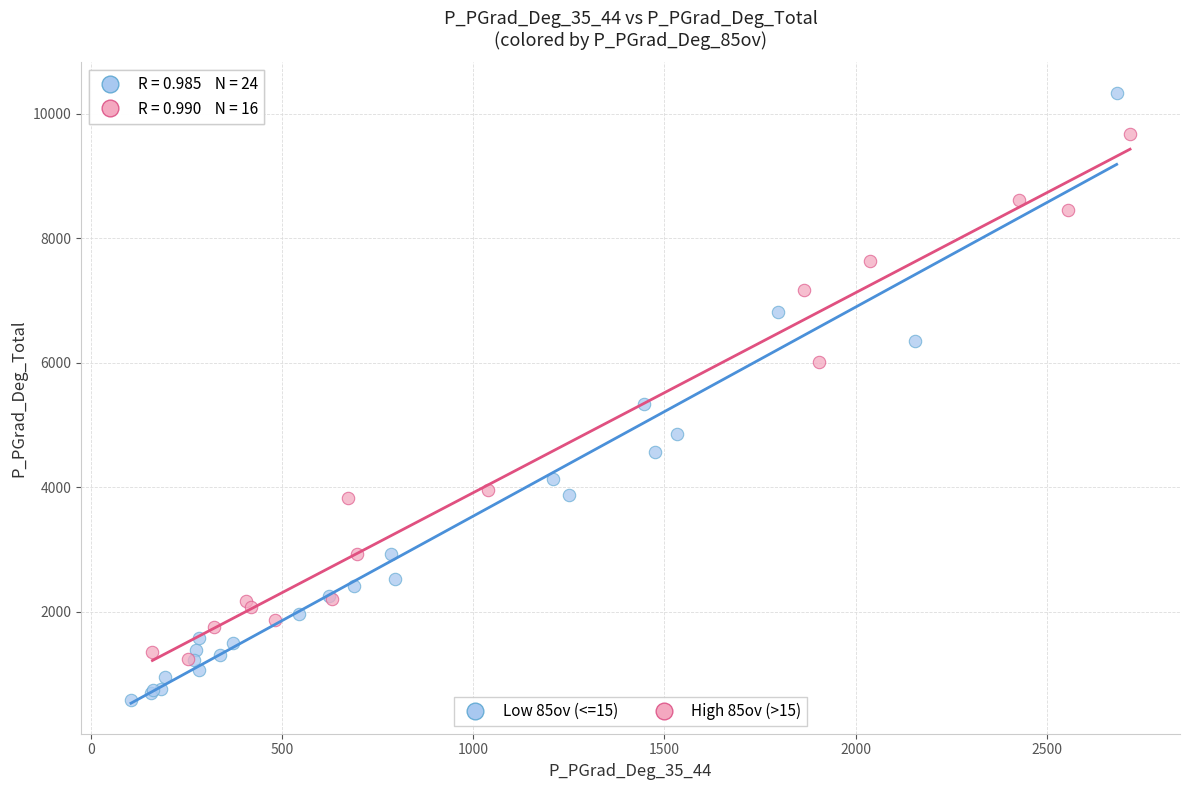

Which series has the widest spread of Y values?

Low 85ov (<=15)